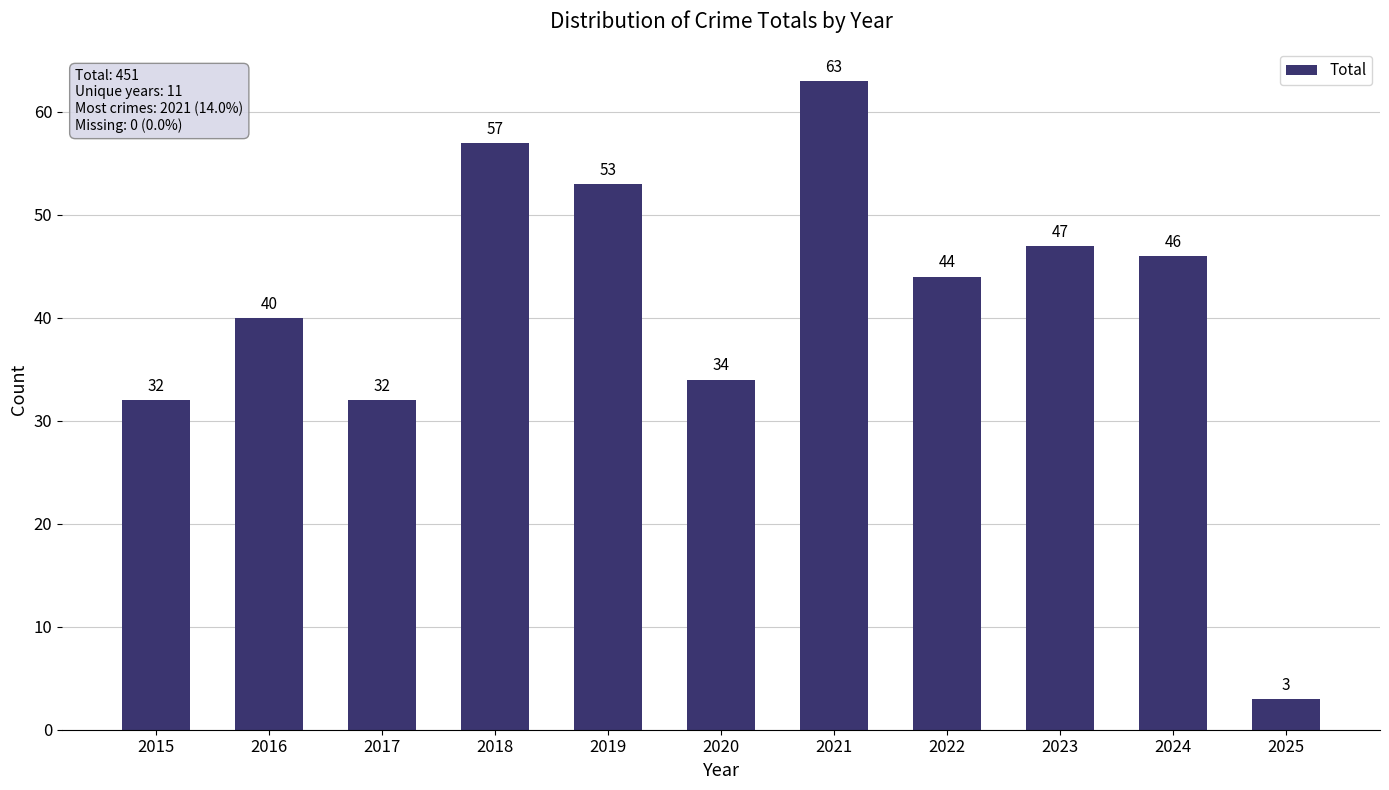

What is the smallest value displayed?

3